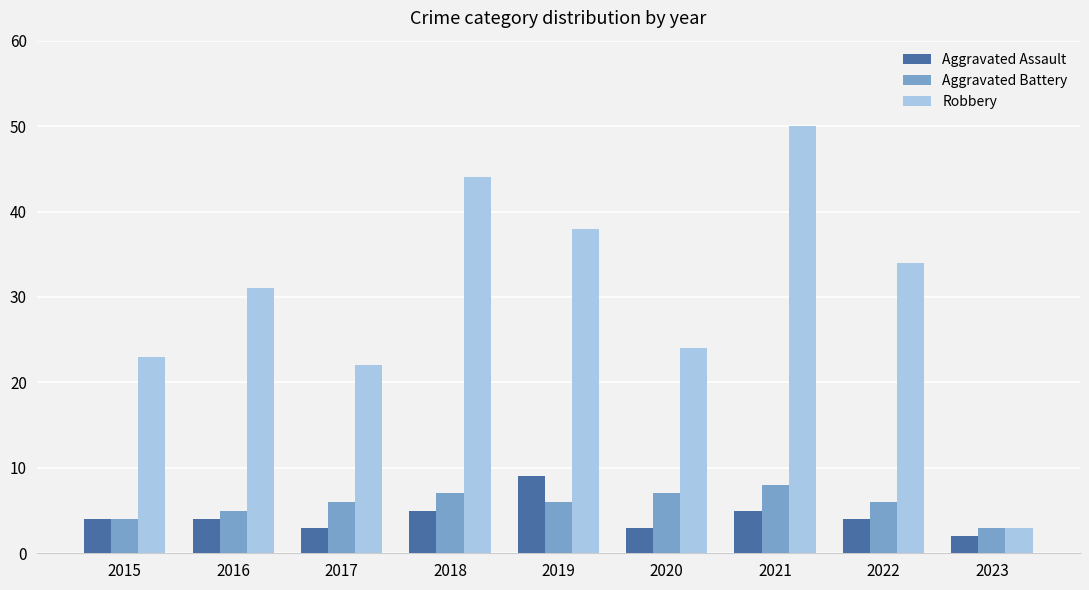

The Aggravated Battery series shows 2 at 2016. True or false?

False